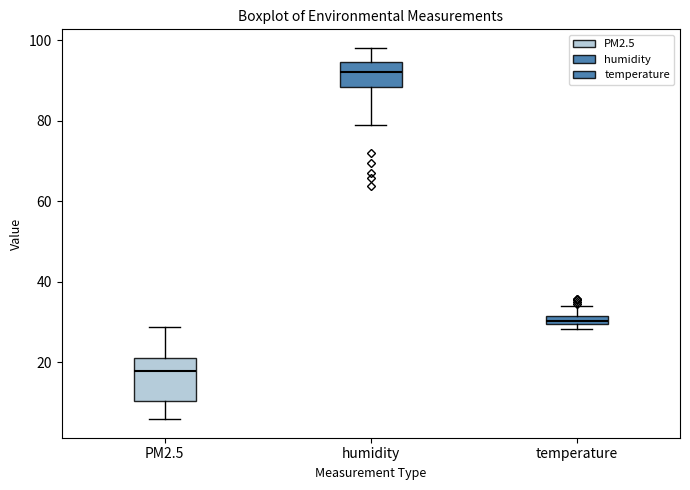

Which box is the tallest, from its lower edge to its upper edge?

PM2.5